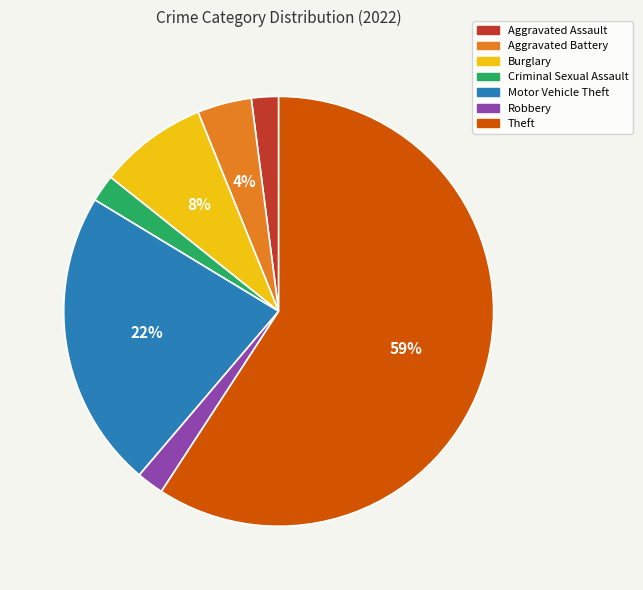

Is it true that Burglary is 1% of the pie?

False